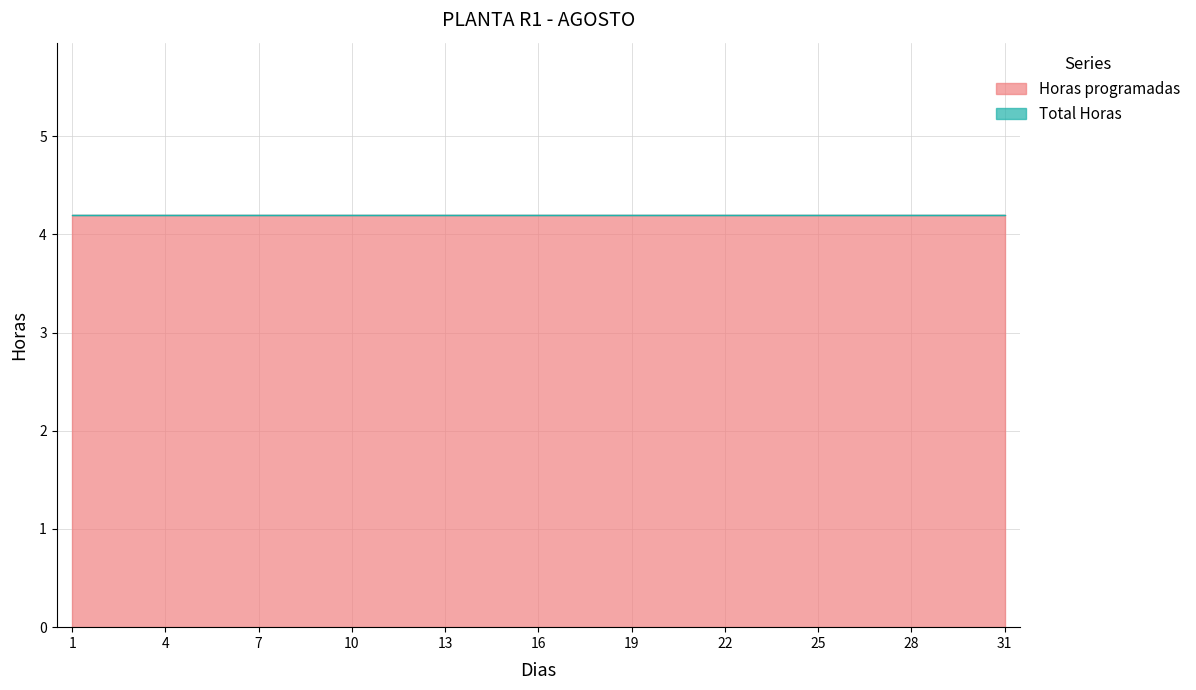

Reading right to left, transcribe all the data shown in this chart.

Horas programadas: 4.2	4.2	4.2	4.2	4.2	4.2	4.2	4.2	4.2	4.2	4.2	4.2	4.2	4.2	4.2	4.2	4.2	4.2	4.2	4.2	4.2	4.2	4.2	4.2	4.2	4.2	4.2	4.2	4.2	4.2	4.2
Total Horas: 0.0	0.0	0.0	0.0	0.0	0.0	0.0	0.0	0.0	0.0	0.0	0.0	0.0	0.0	0.0	0.0	0.0	0.0	0.0	0.0	0.0	0.0	0.0	0.0	0.0	0.0	0.0	0.0	0.0	0.0	0.0